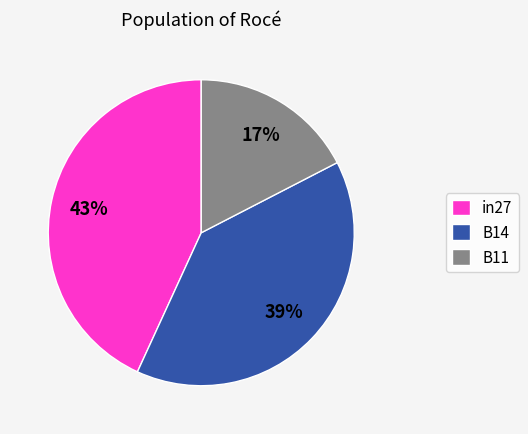

What is the largest slice in the pie chart?

in27